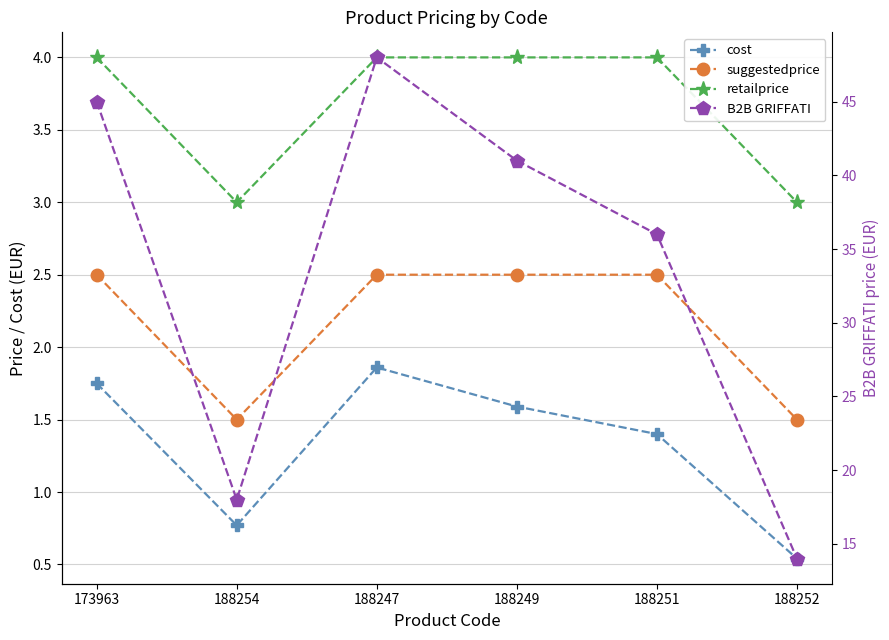

True or false: suggestedprice and B2B GRIFFATI intersect in this chart.

False